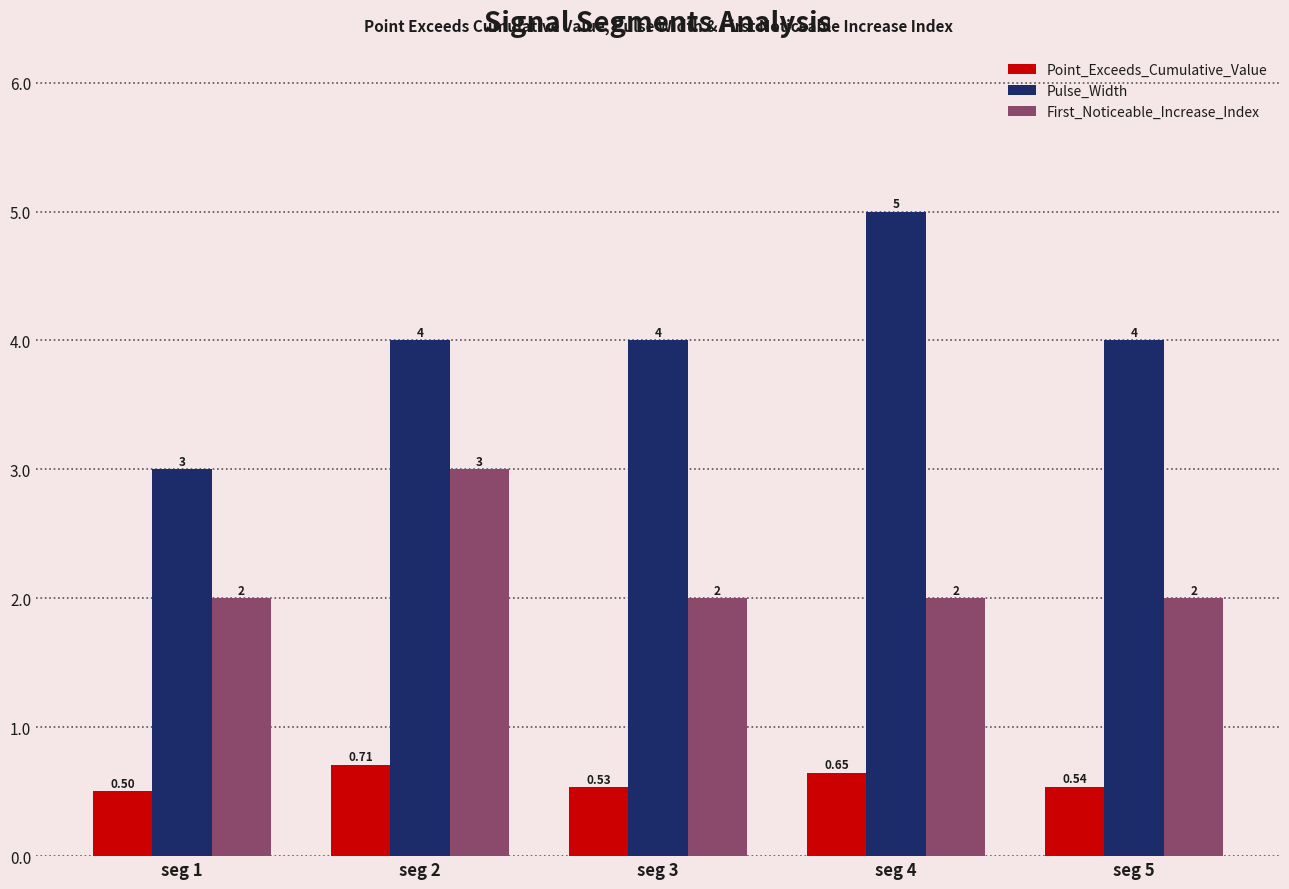

Rank the series by their maximum value, from highest to lowest.

Pulse_Width, First_Noticeable_Increase_Index, Point_Exceeds_Cumulative_Value